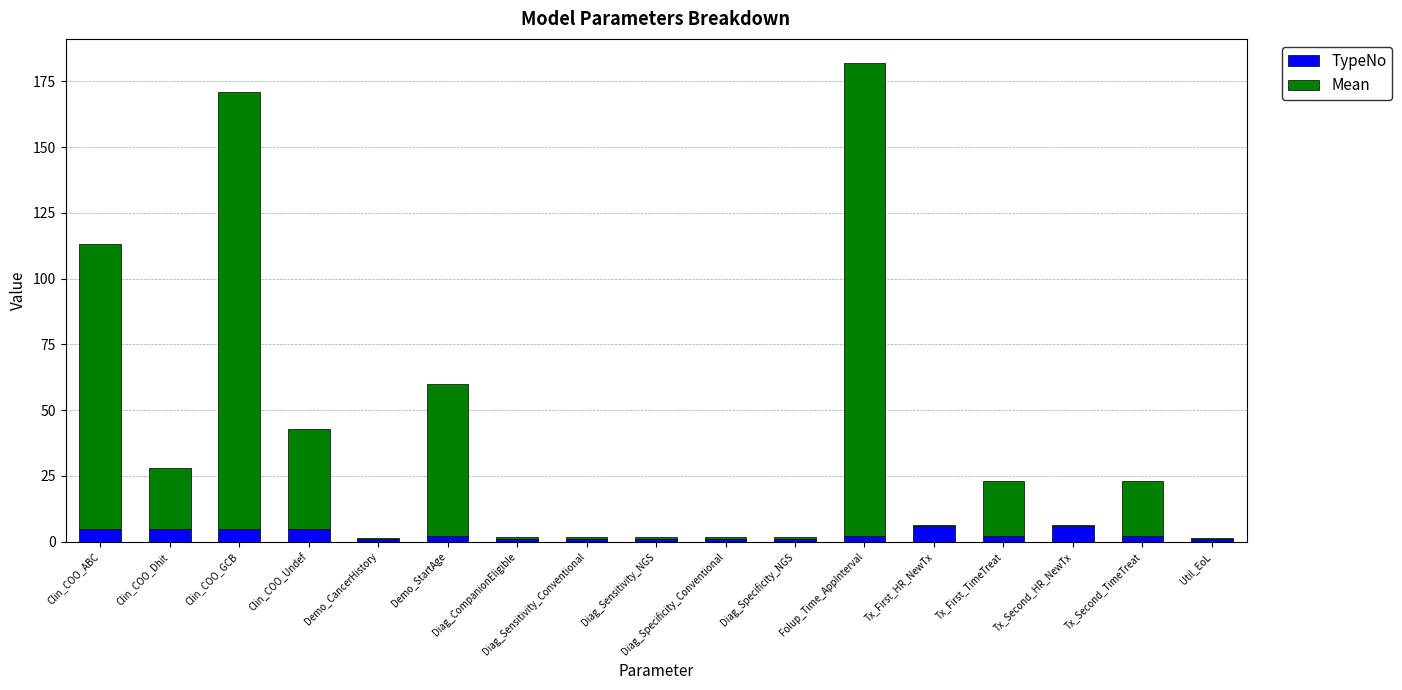

At which category is the sum across all series the highest?

Folup_Time_AppInterval